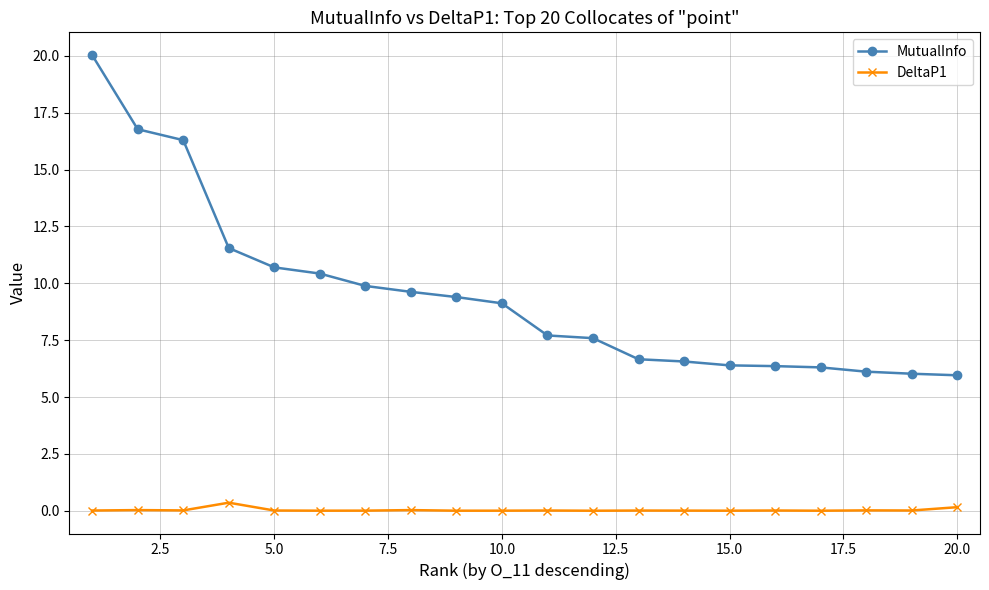

True or false: MutualInfo and DeltaP1 cross at least once.

False